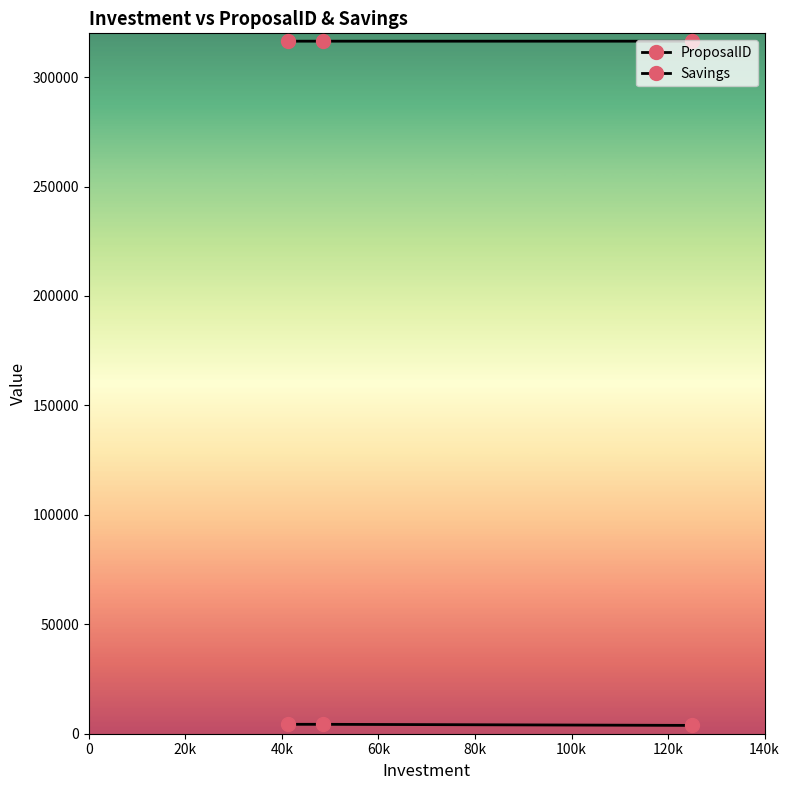

Reading right to left, extract all data points from this chart.

ProposalID: 316415	316413	316414
Savings: 3800	4300	4300